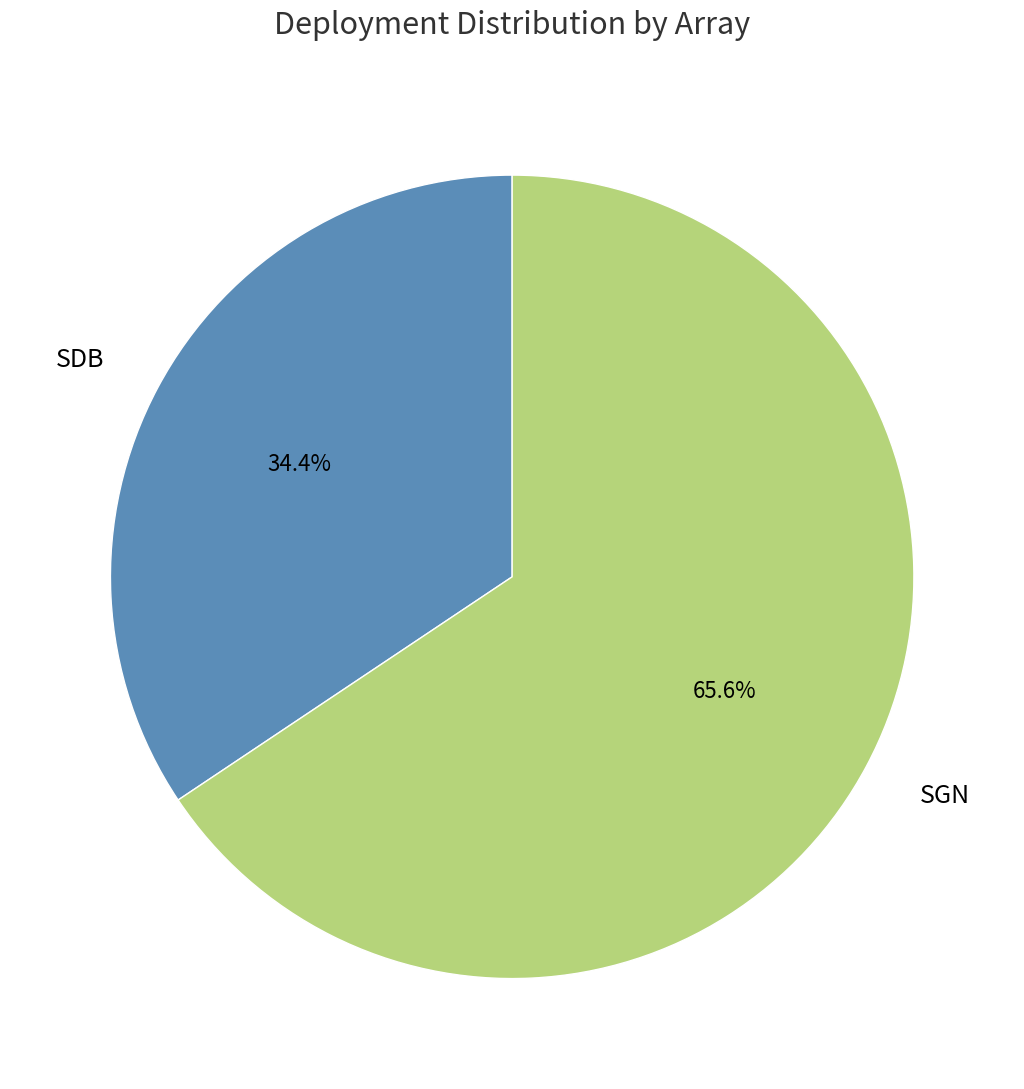

How many slices are in this pie chart?

2